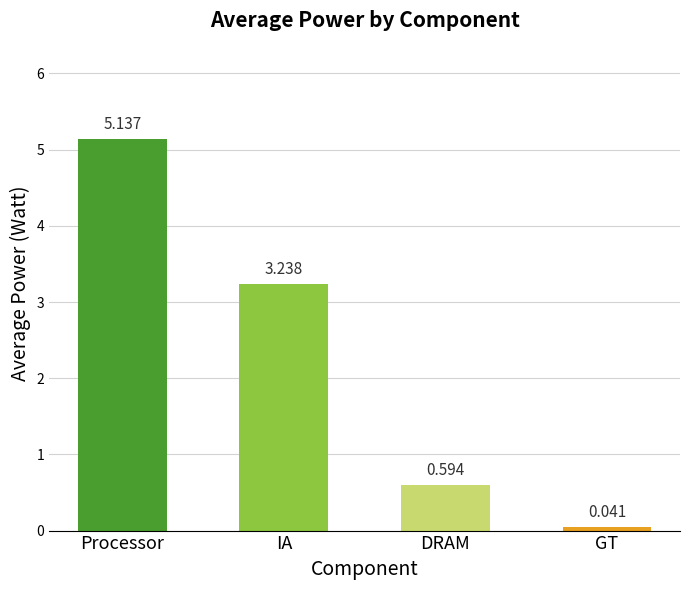

What is the label of the 1st bar from the left?

Processor